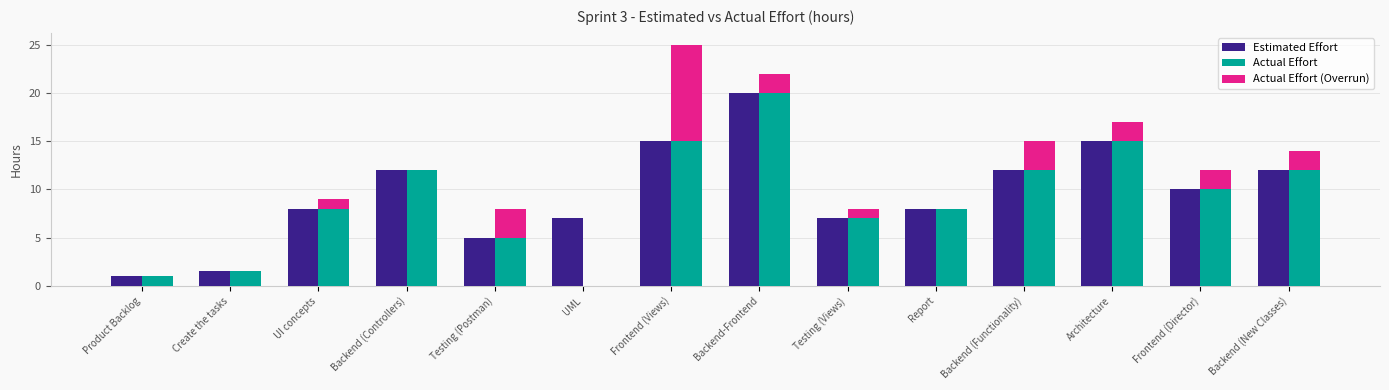

What is the greatest value displayed?

20.0